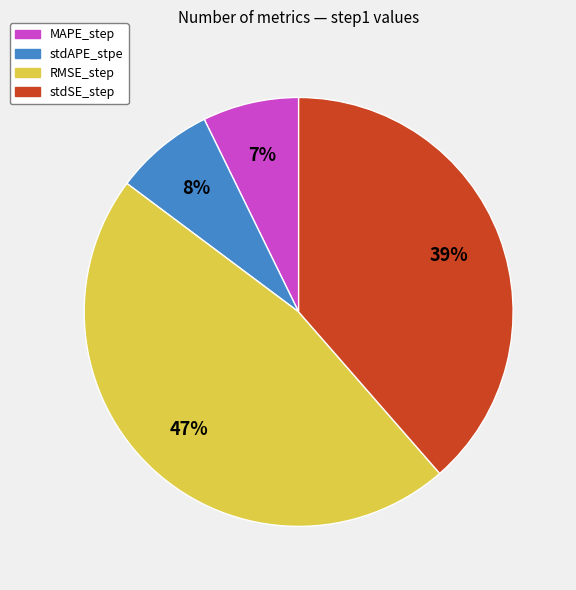

Is the sum of RMSE_step and stdAPE_stpe greater than half?

Yes